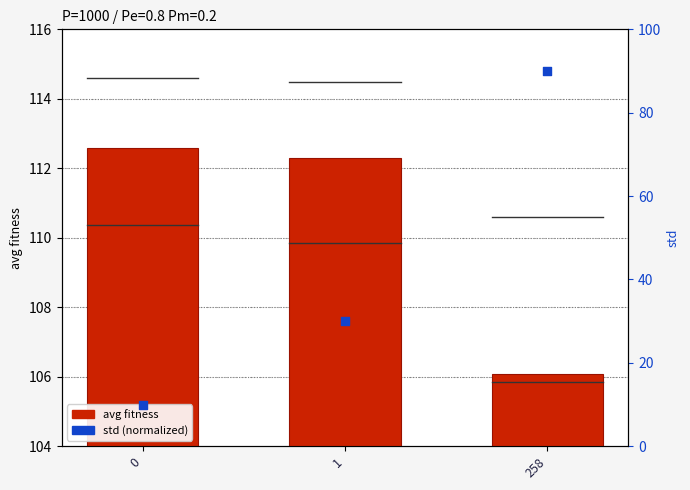

At which category is the sum across all series the highest?

258